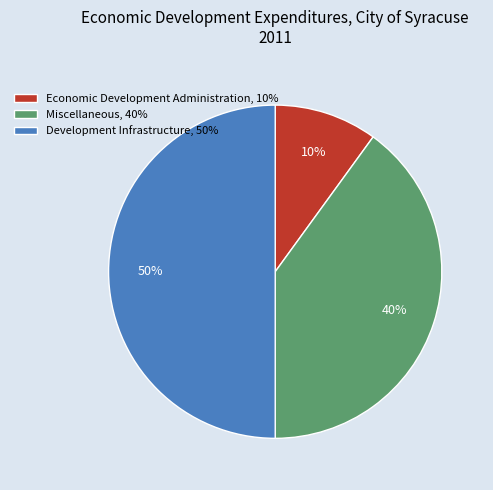

Does Miscellaneous, 40% represent more than half of the total?

No